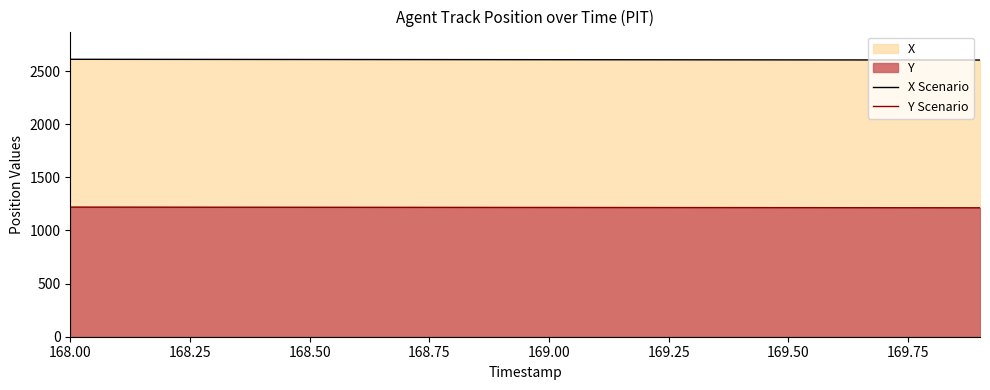

True or false: Y Scenario has a value of 725.6 at 169.50.

False